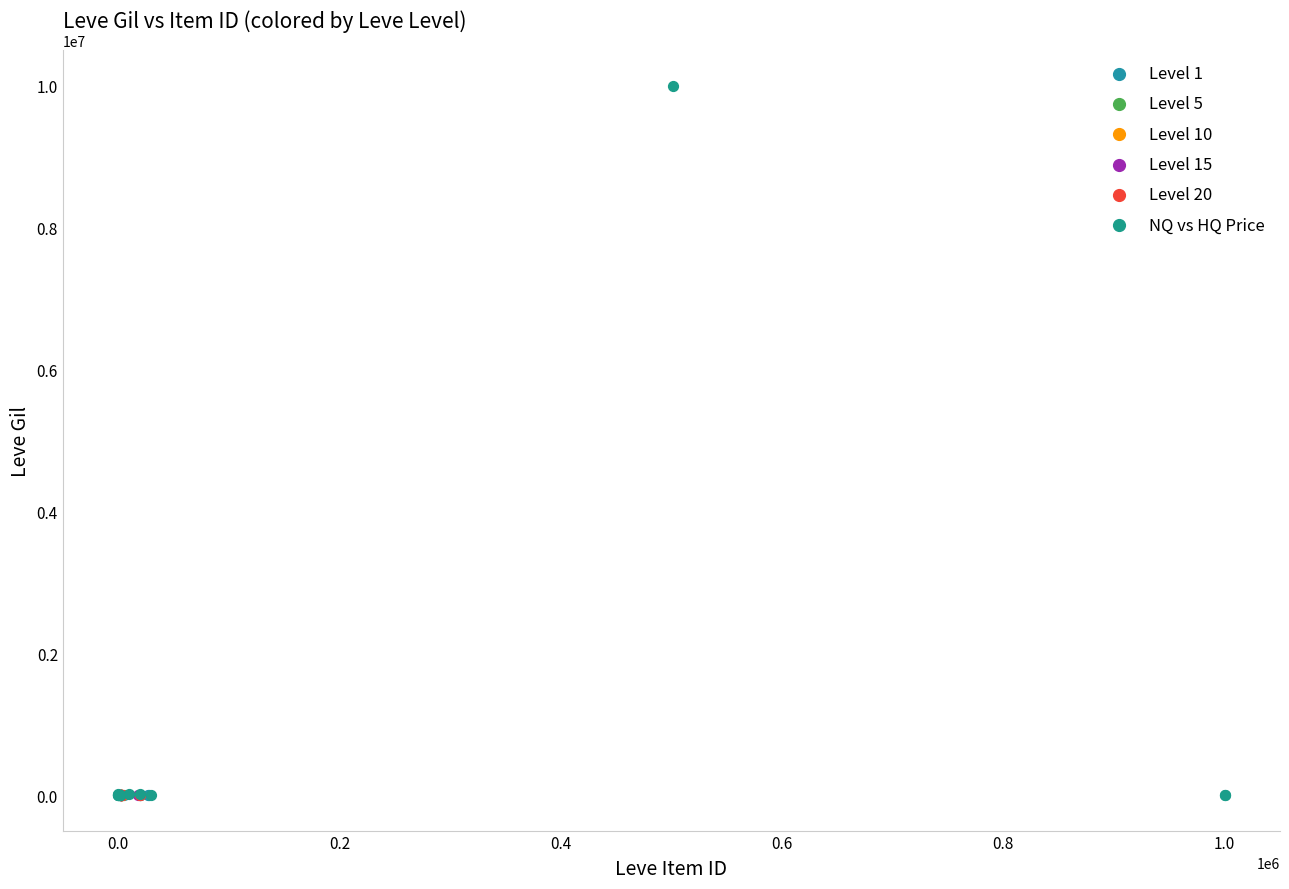

Which series has the widest spread of Y values?

NQ vs HQ Price